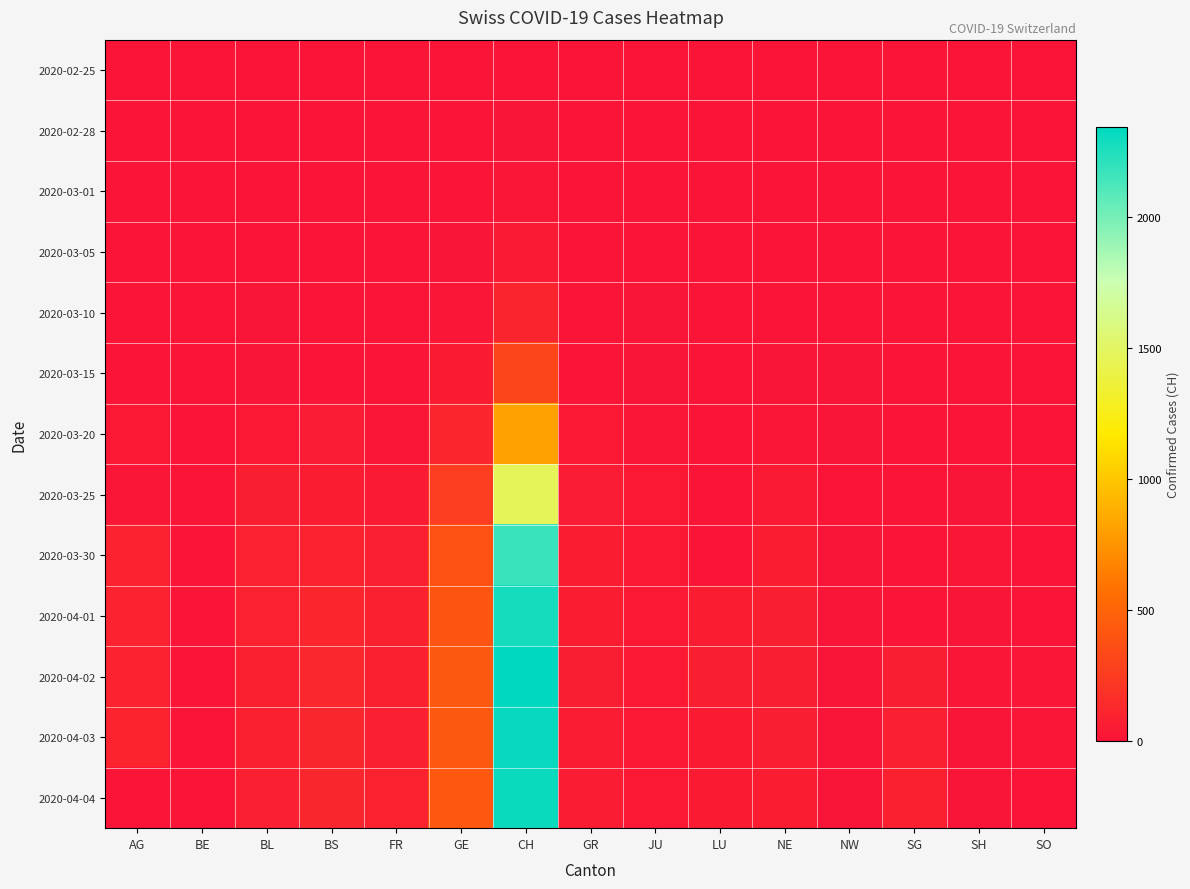

What is the difference between the highest and lowest values at NE?

66